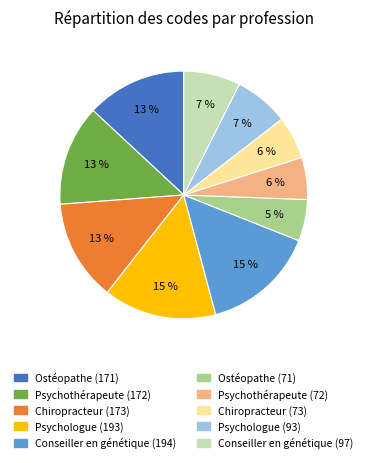

To the nearest percent, what is the average slice percentage?

10%